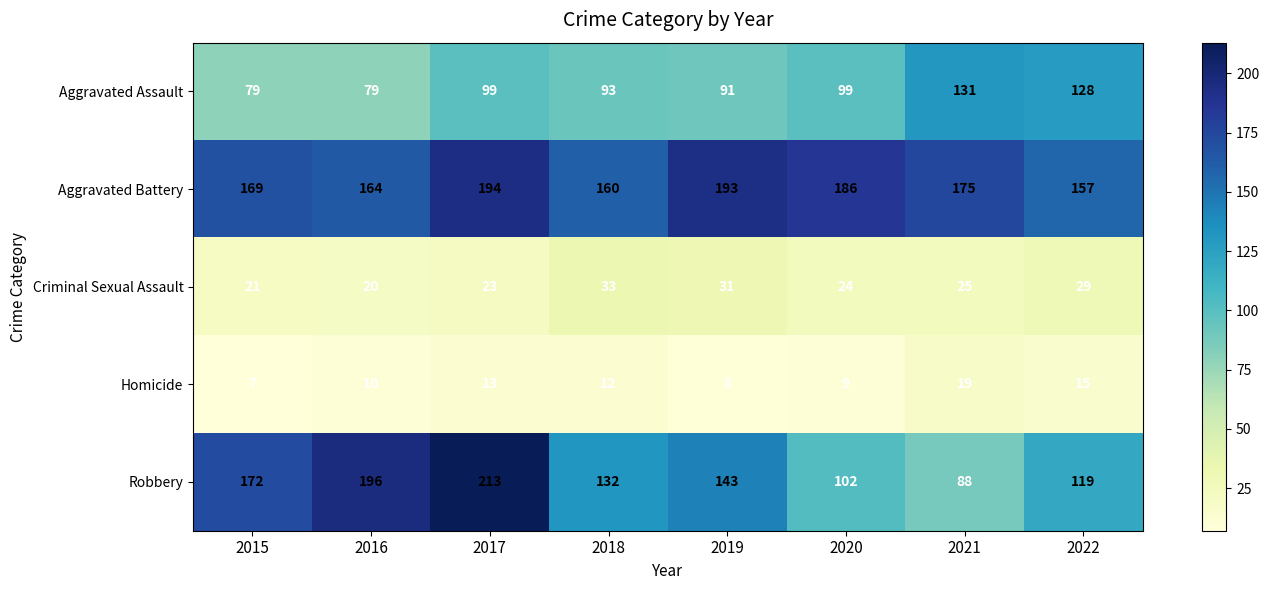

How many distinct data groups are displayed?

5